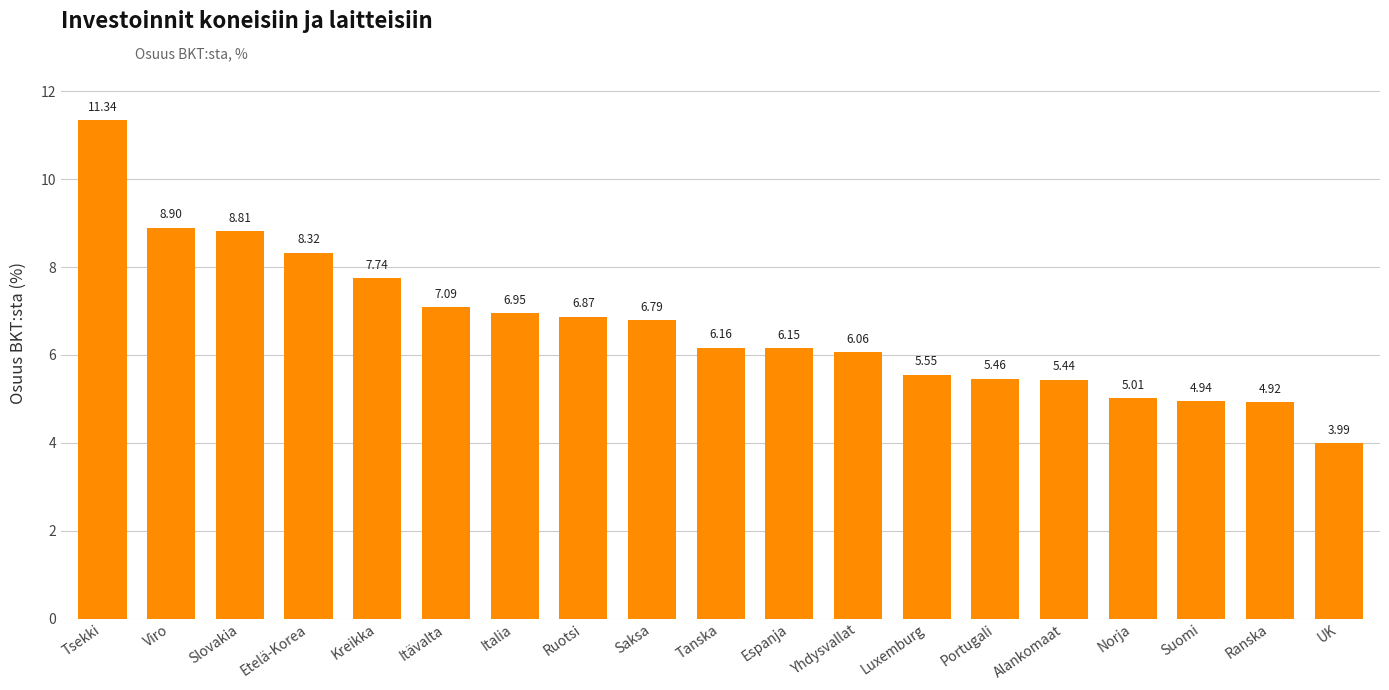

What is the ratio of the value at Luxemburg to the value at Etelä-Korea?

0.7